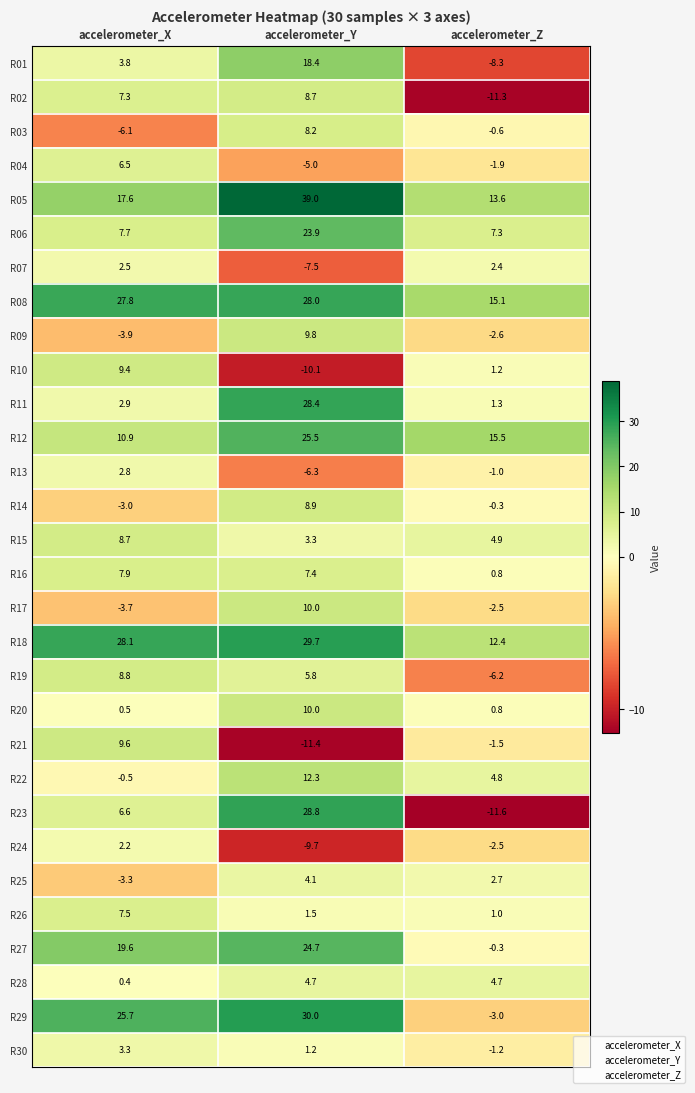

Which series has the largest total across all categories?

R08